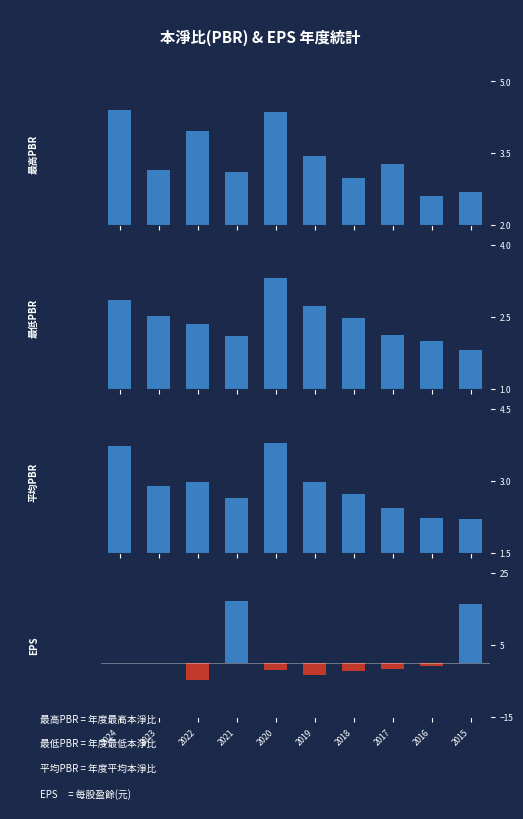

Is the value of EPS at 2019 greater than the value of 最低PBR at 2023?

No